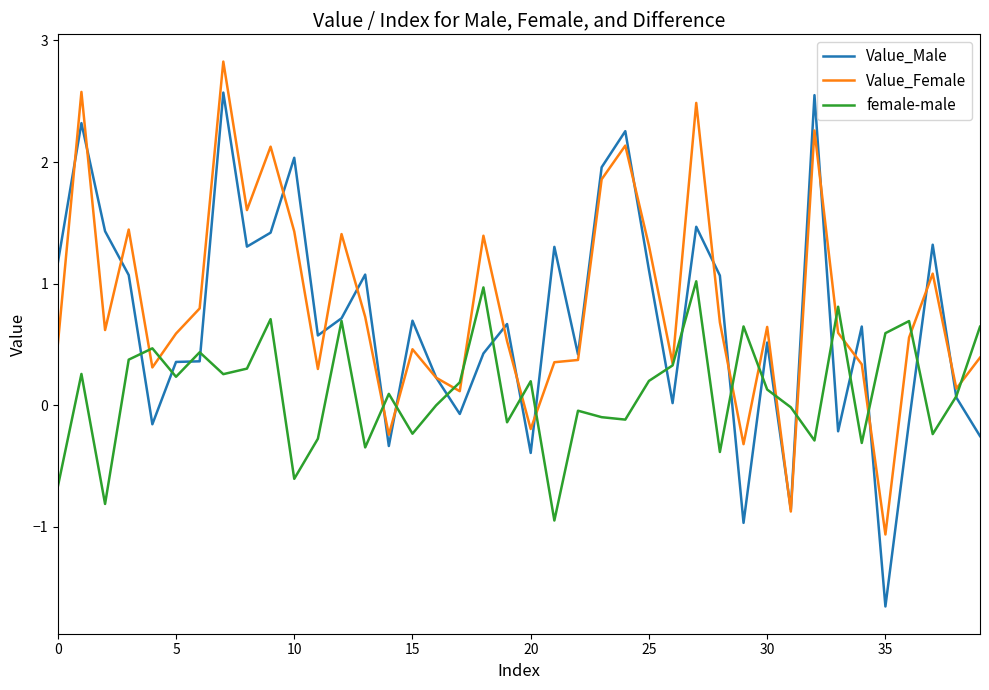

List the series in order of their overall mean, lowest first.

female-male, Value_Male, Value_Female